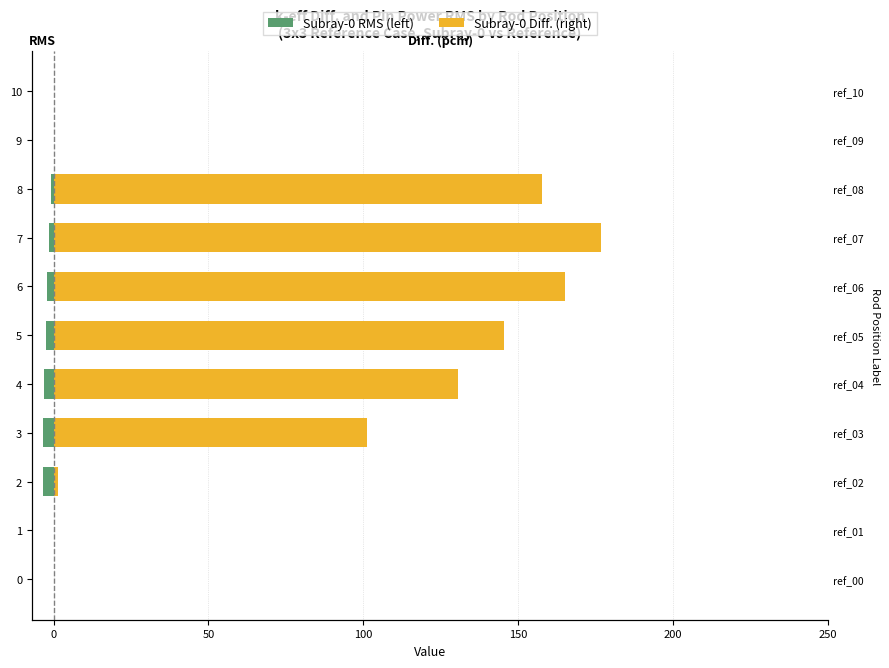

Rank the series by their average value, from highest to lowest.

Subray-0 Diff. (right), Subray-0 RMS (left)